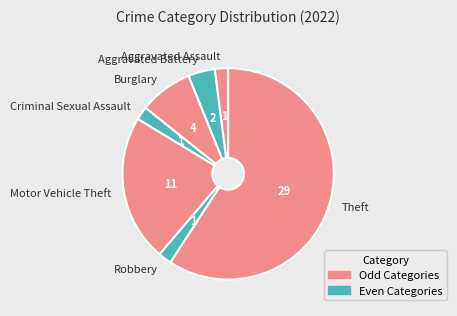

What is the largest slice in the pie chart?

Theft